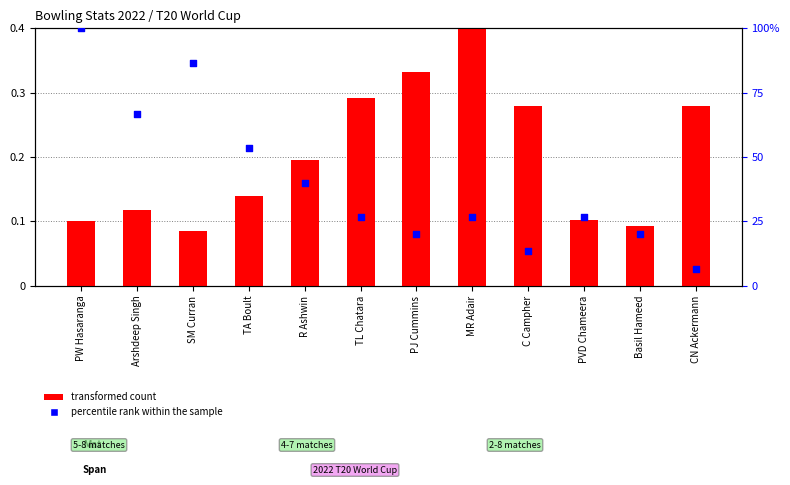

Which series has the largest total across all categories?

percentile rank within the sample